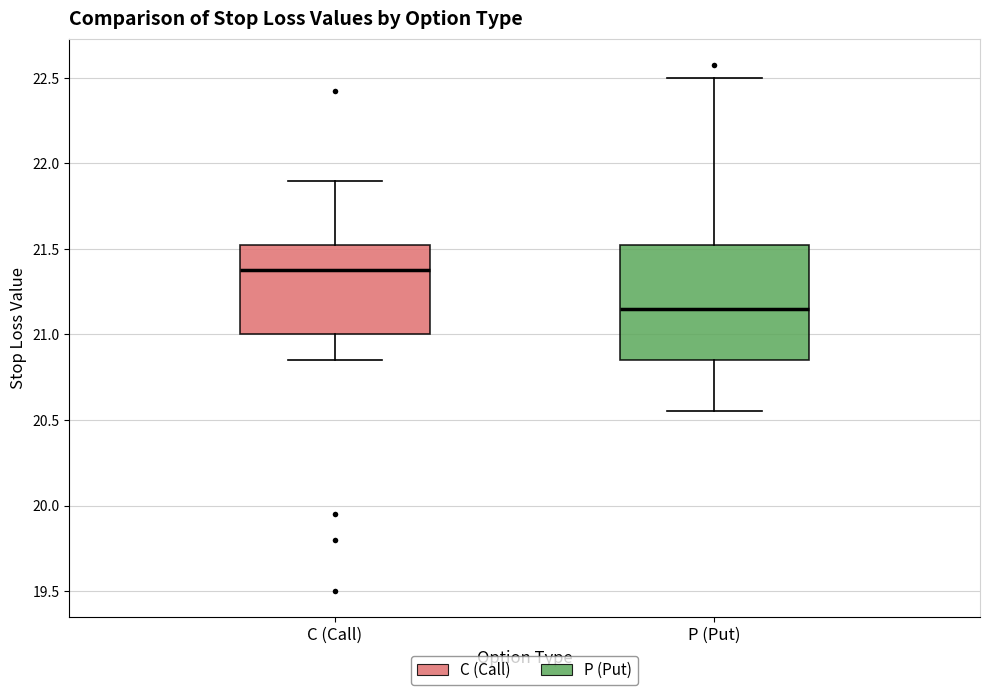

Reading left to right, read every box against the y-axis: the position of its median line, the range the box covers, and the ends of its whiskers. The values are not printed on the chart, so give them approximately, as read against the axis.

C (Call): median 21.40, box 21.00 to 21.55, whiskers 20.85 to 21.90
P (Put): median 21.15, box 20.85 to 21.55, whiskers 20.55 to 22.50